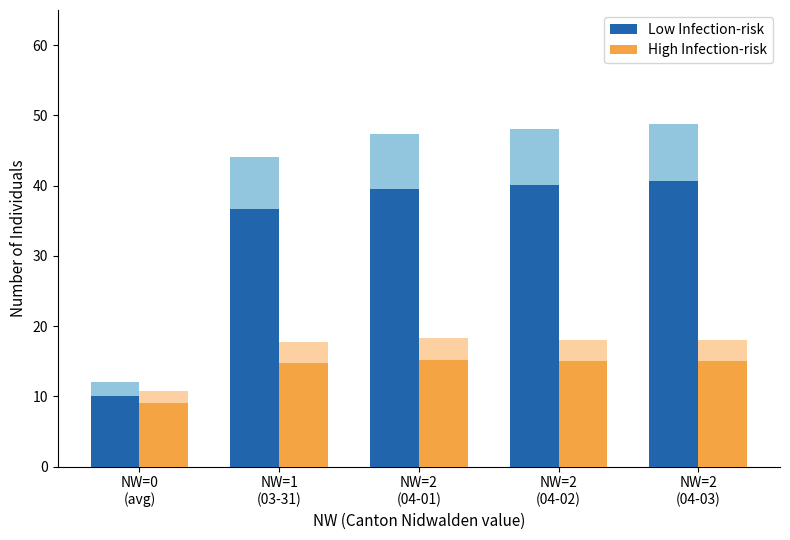

Which series has the largest range (max minus min)?

Low Infection-risk